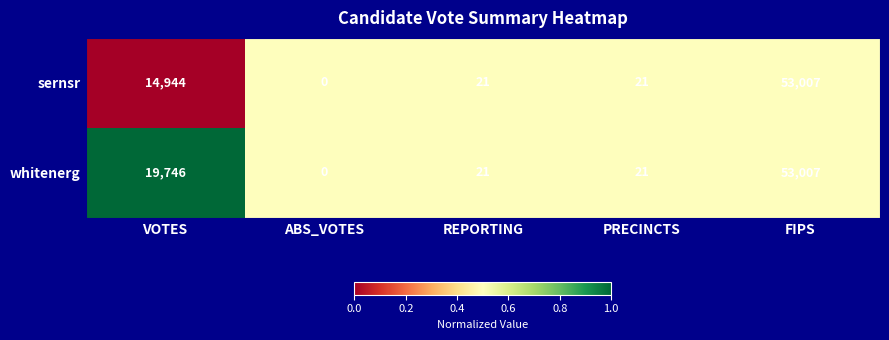

Rank the series at VOTES from highest to lowest value.

whitenerg, sernsr